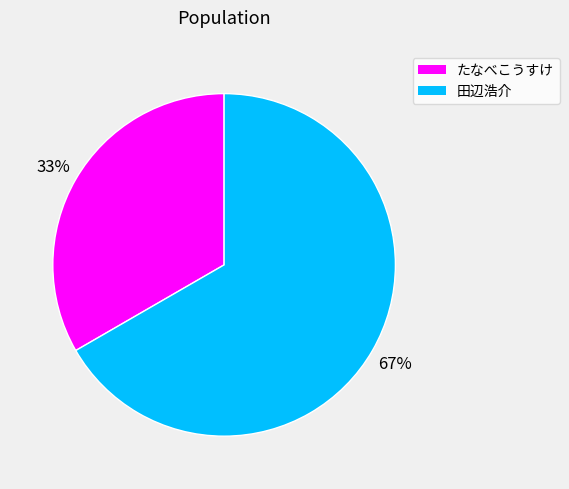

Combined, do たなべこうすけ and 田辺浩介 account for over 50%?

Yes